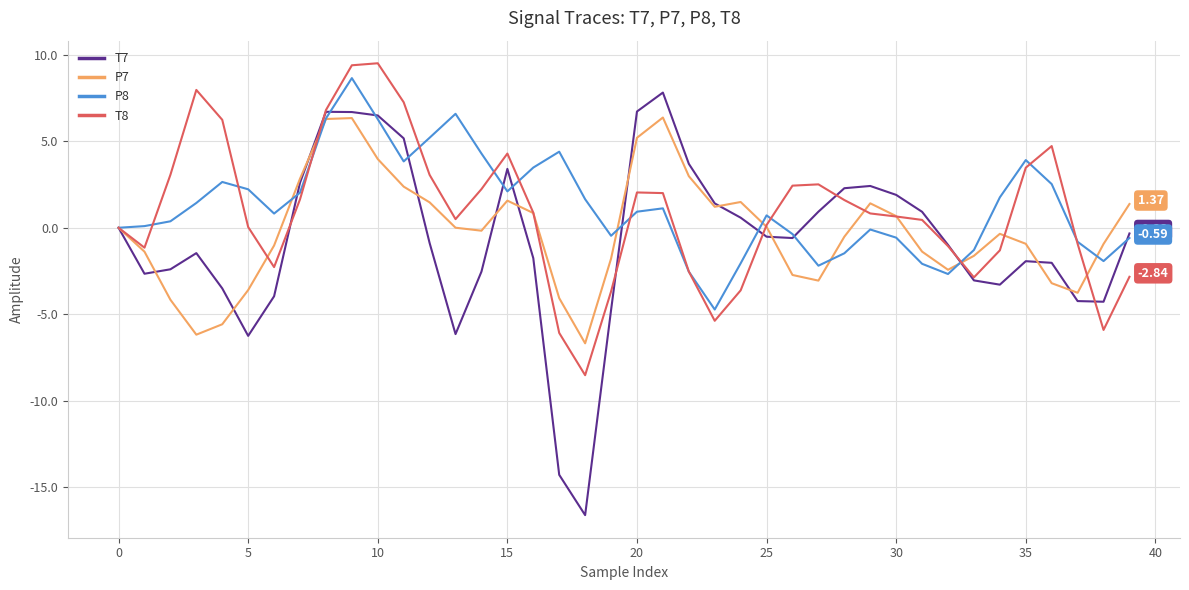

Which series has the largest range (max minus min)?

T7